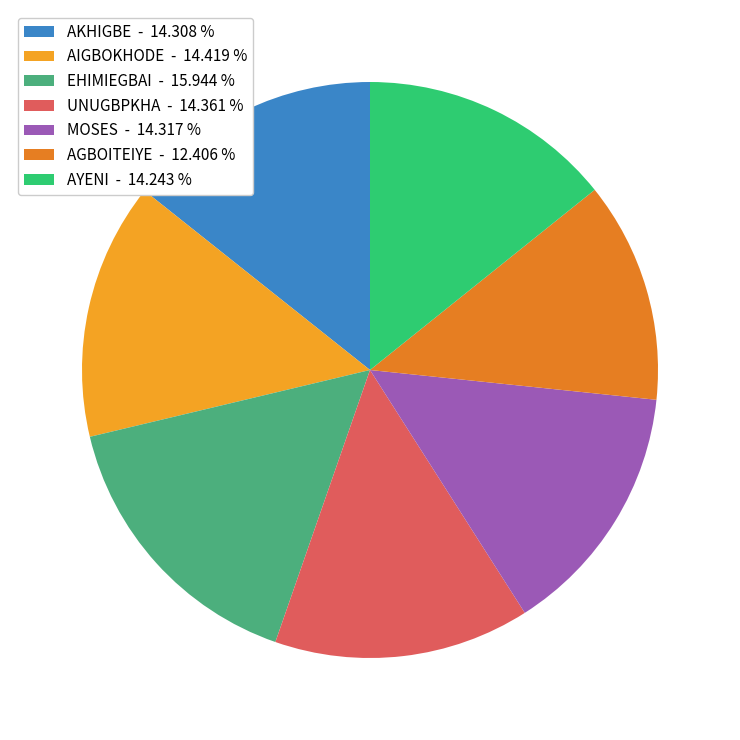

Rank the categories by value from lowest to highest.

AGBOITEIYE, AYENI, AKHIGBE, MOSES, UNUGBPKHA, AIGBOKHODE, EHIMIEGBAI